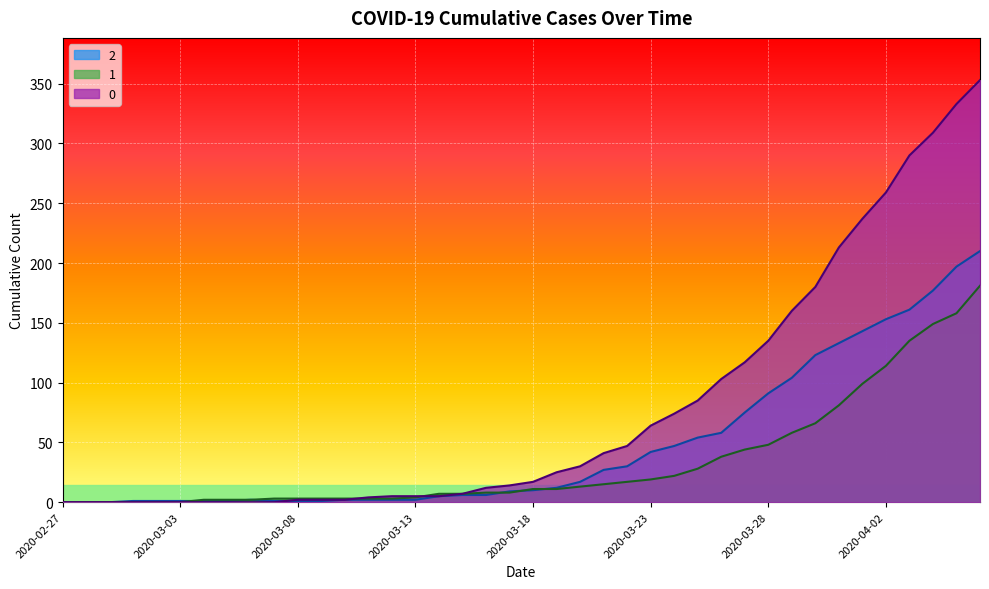

True or false: 0 has a value of 103 at 2020-03-26.

True